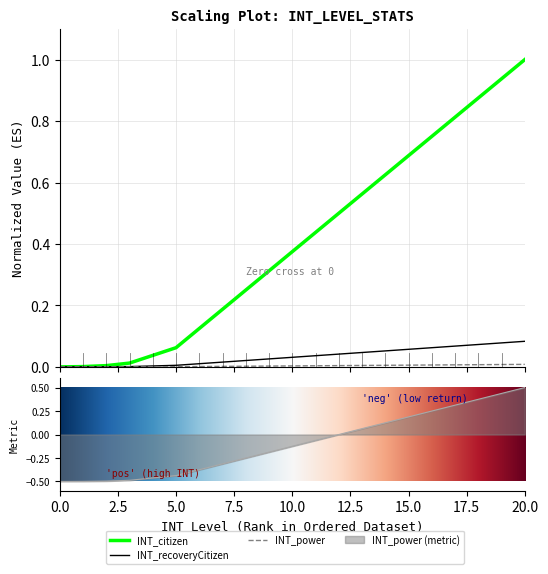

True or false: INT_power has more than 0 interior local peaks.

False